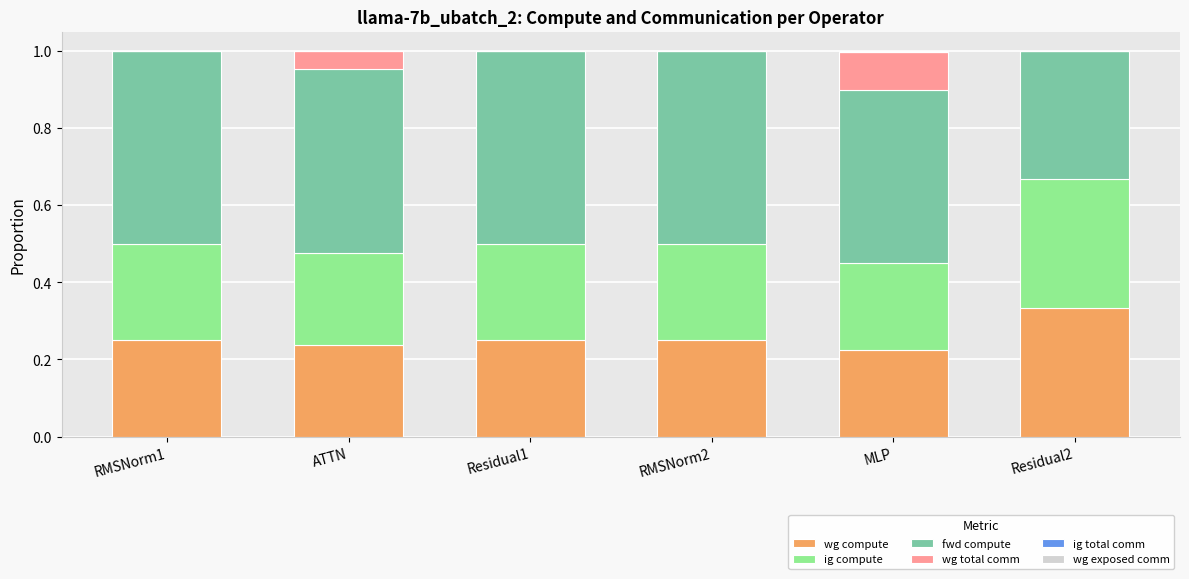

What is the total value across all series at ATTN?

1.0